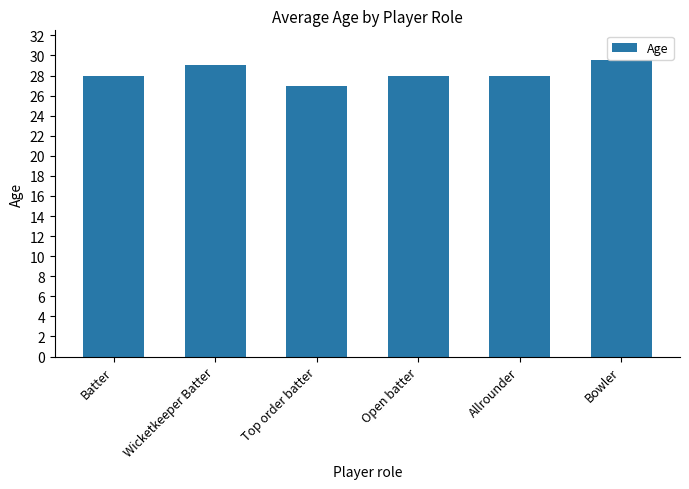

Reading right to left, transcribe all the data shown in this chart.

Bowler=29.5	Allrounder=28.0	Open batter=28.0	Top order batter=27.0	Wicketkeeper Batter=29.0	Batter=28.0